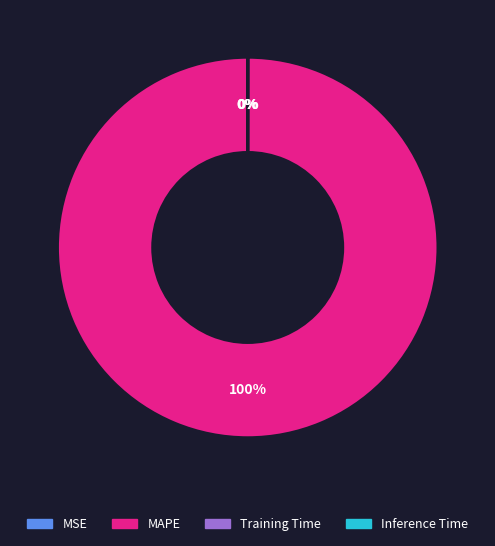

Does any single category account for the majority?

Yes